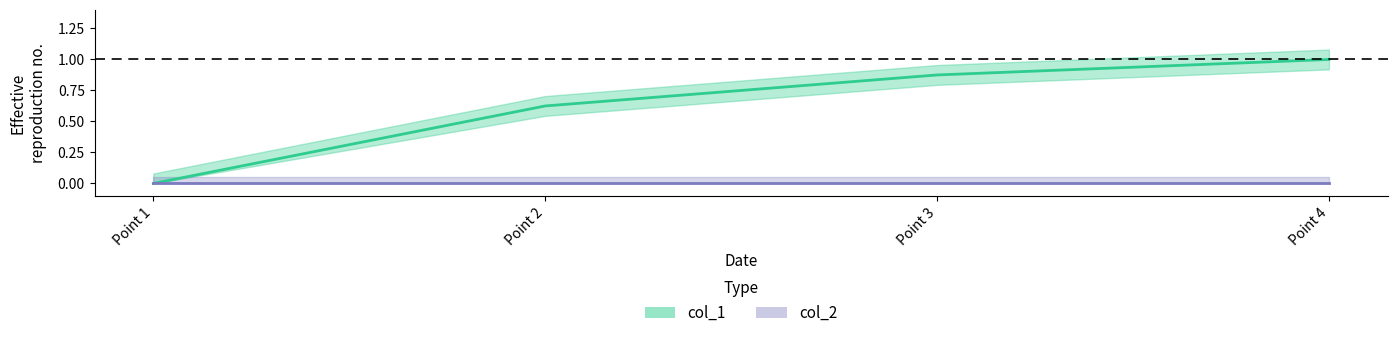

What is the value of the 4th point from the left?

1.0